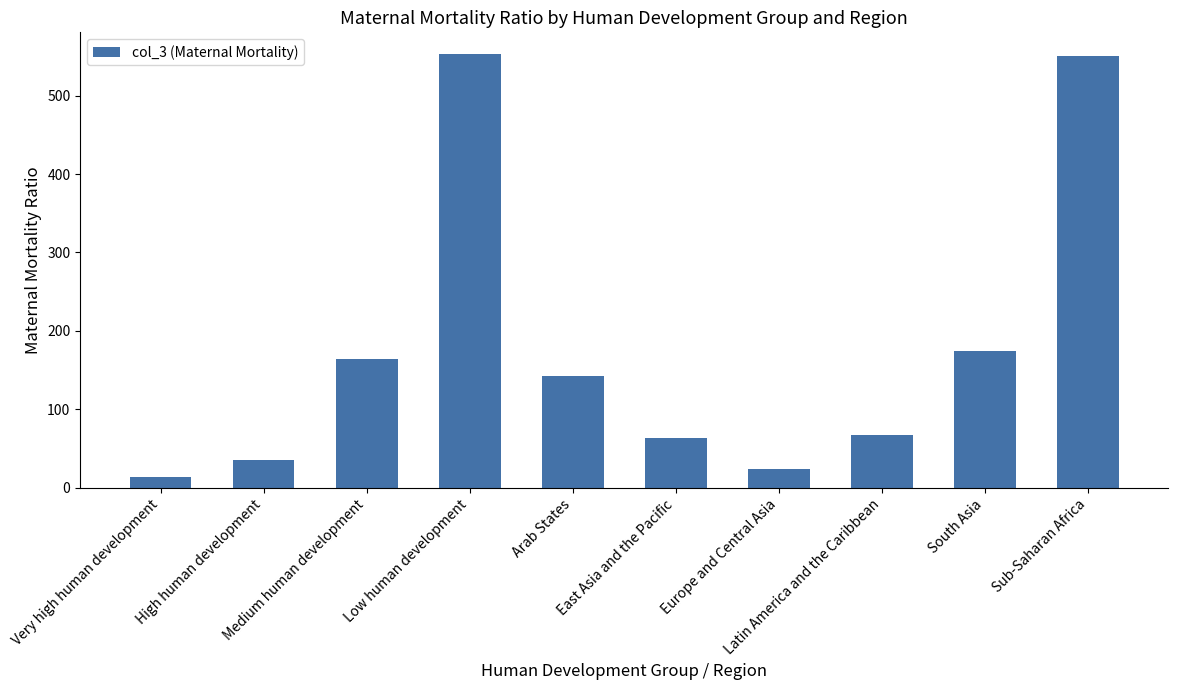

What is the value of the 2nd bar from the left?

36